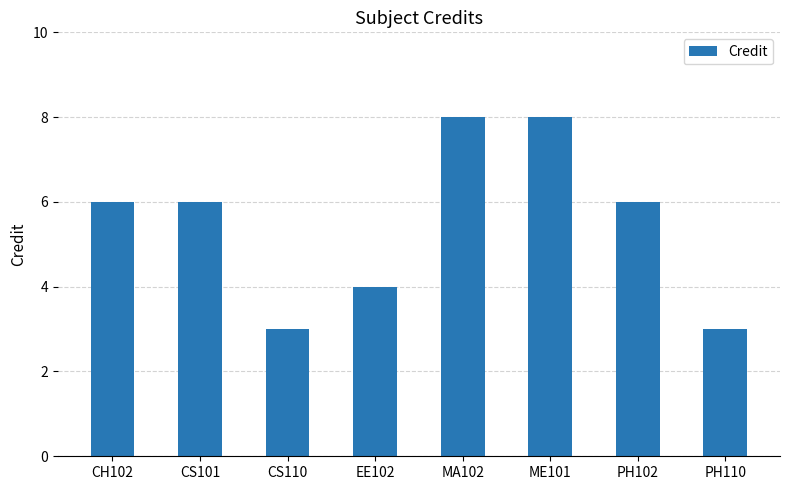

Reading left to right, extract all data points from this chart.

CH102=6	CS101=6	CS110=3	EE102=4	MA102=8	ME101=8	PH102=6	PH110=3